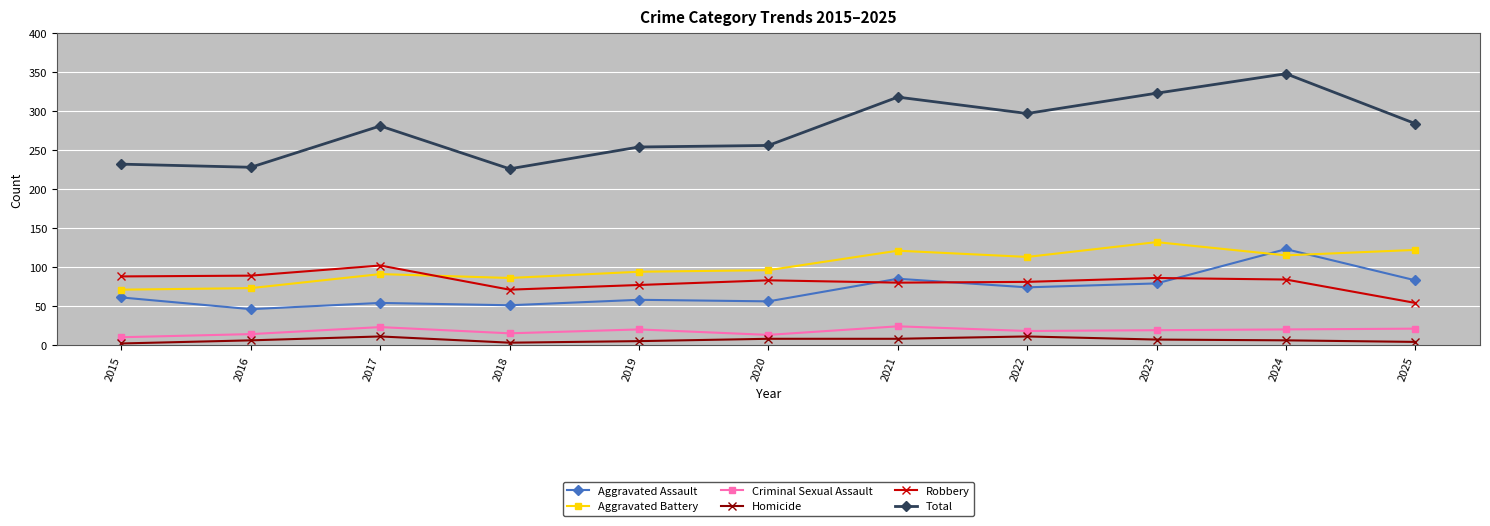

True or false: Aggravated Assault and Total cross at least once.

False